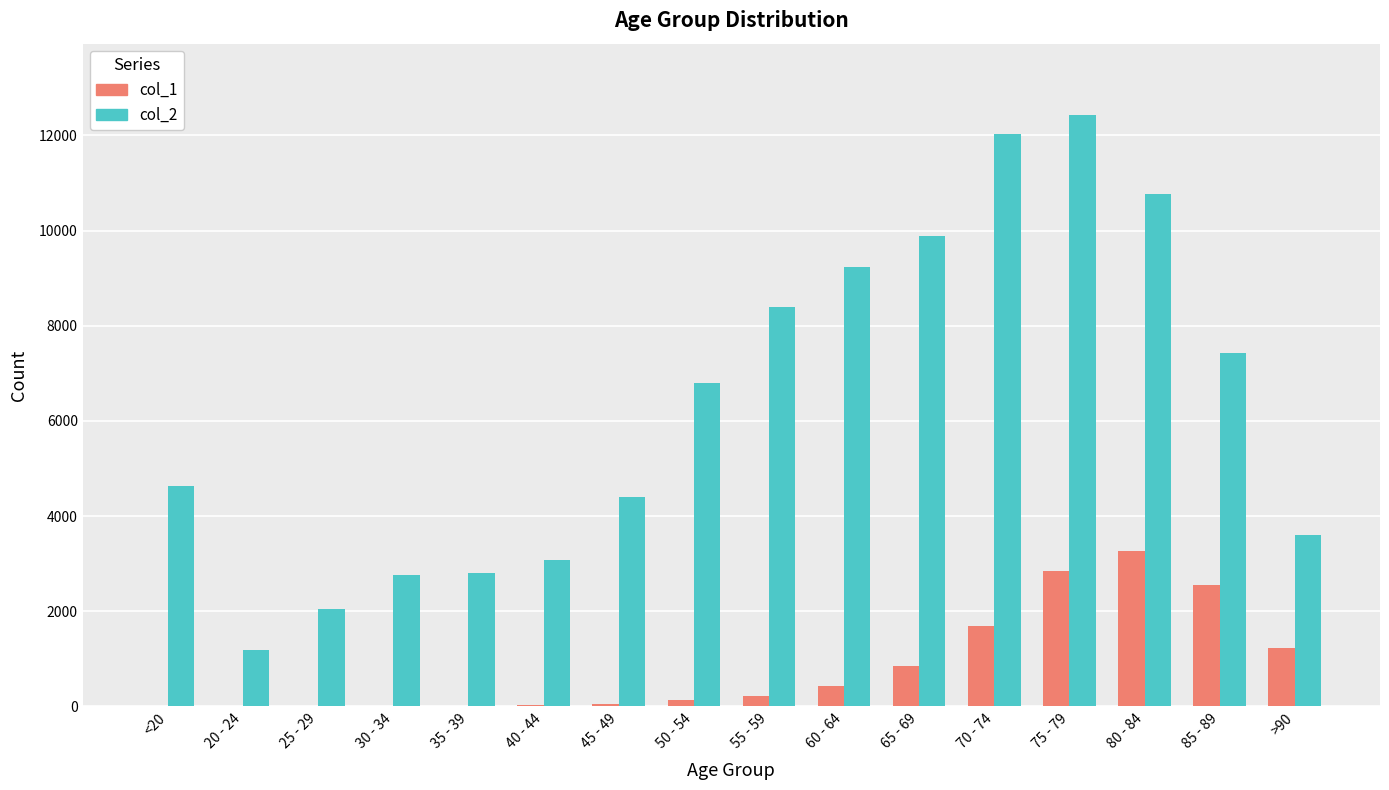

What are all the series names shown in the legend?

col_1, col_2